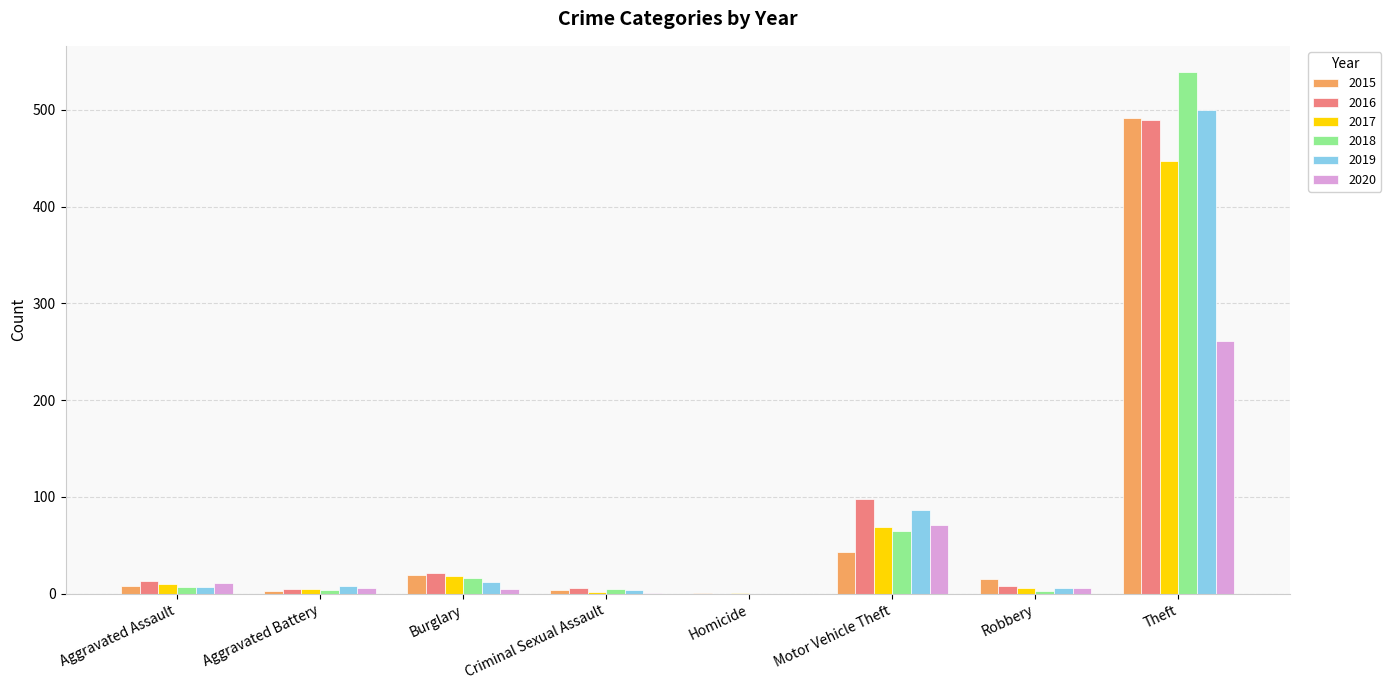

What is the sum of all 2020 values?

361